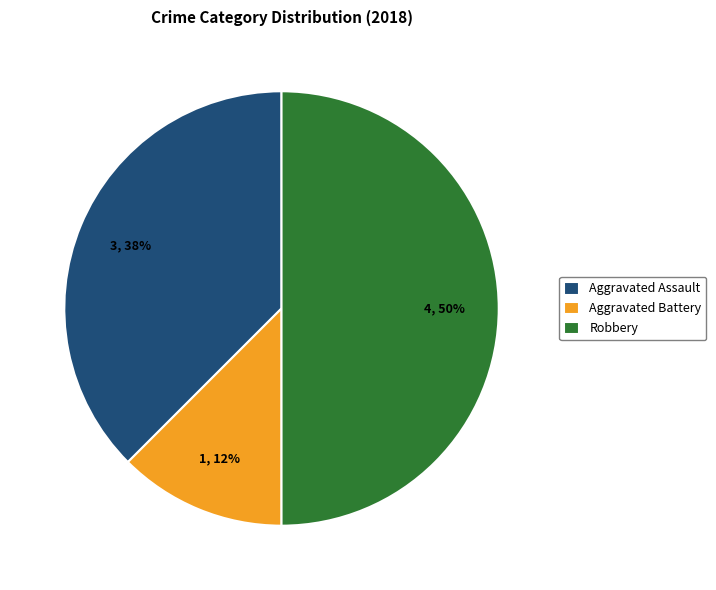

Is Aggravated Battery the majority of the pie?

No